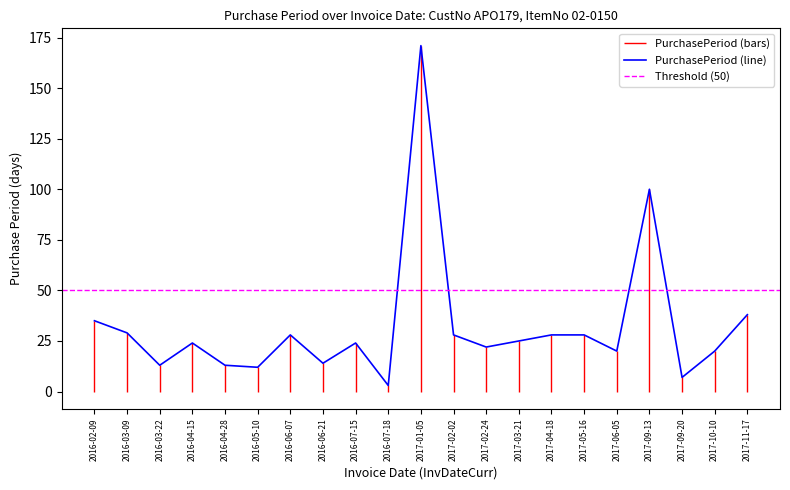

What position from the right is 2016-04-15?

18